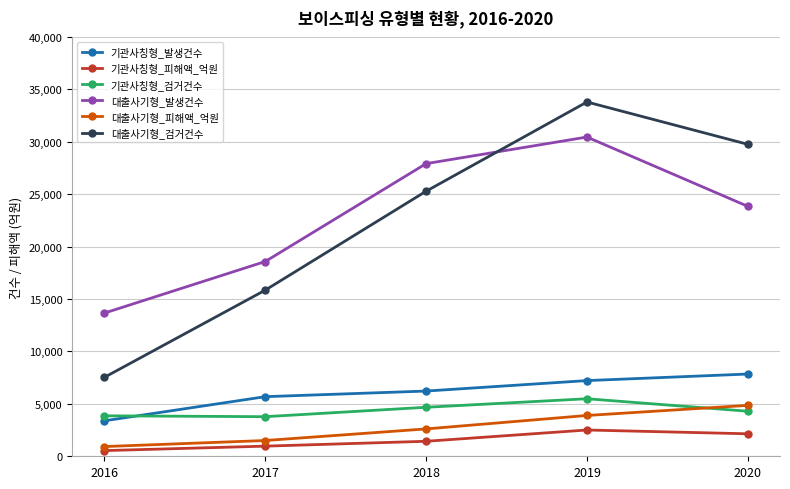

What are all the series names shown in the legend?

기관사칭형_발생건수, 기관사칭형_피해액_억원, 기관사칭형_검거건수, 대출사기형_발생건수, 대출사기형_피해액_억원, 대출사기형_검거건수